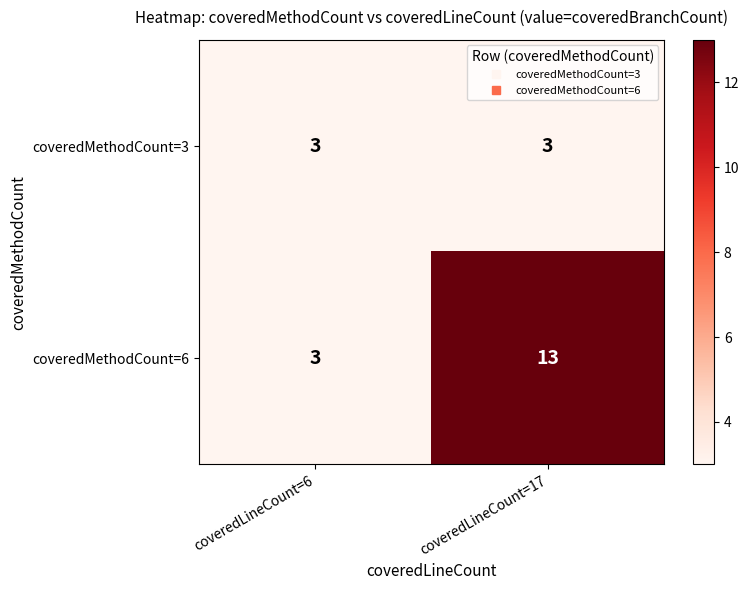

Rank the series by their average value, from highest to lowest.

coveredMethodCount=6, coveredMethodCount=3